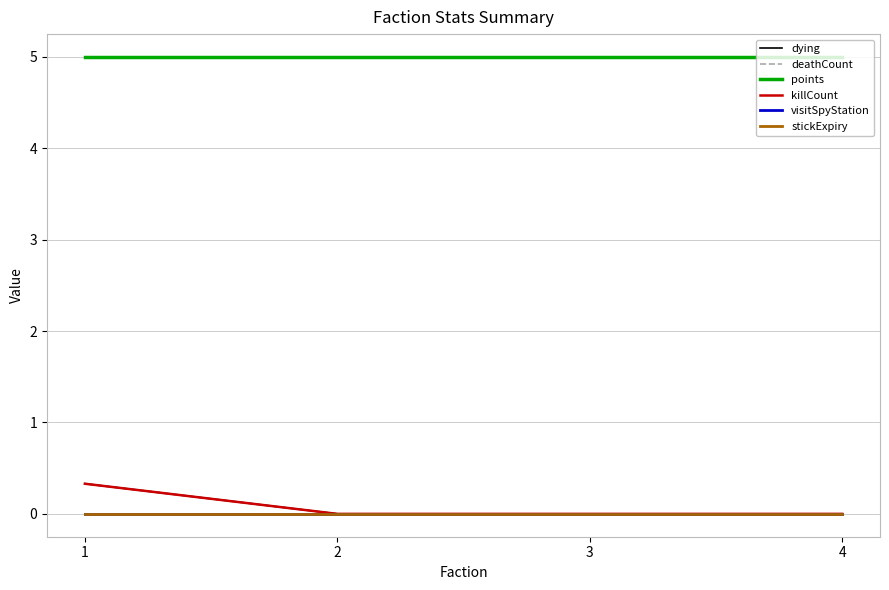

Does the chart display data point markers on the line(s)?

No